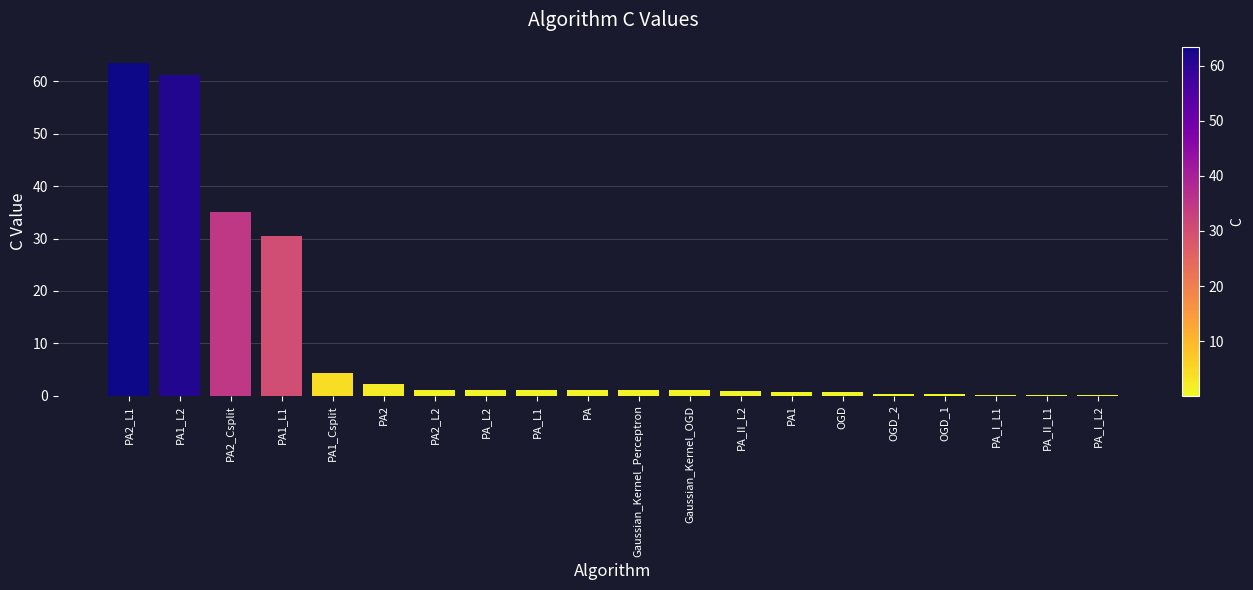

Is it true that the value at PA2_Csplit is 35.1?

True